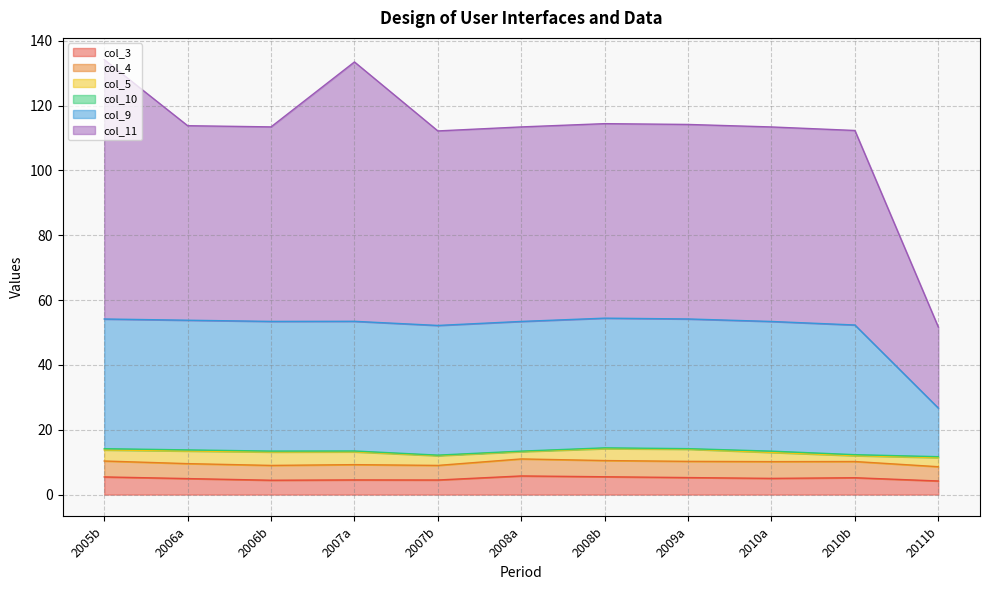

What is the sum of all col_11 values?

665.0